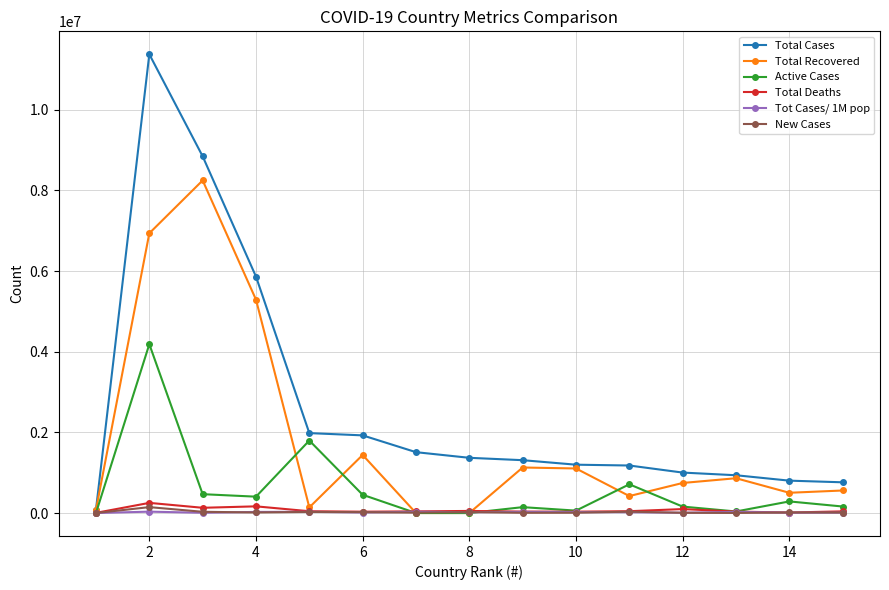

True or false: New Cases has more than 1 points higher than both neighbors.

True